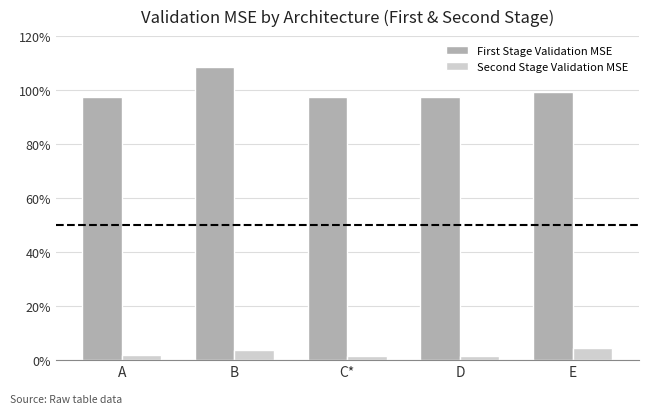

Does the chart contain any negative values?

No